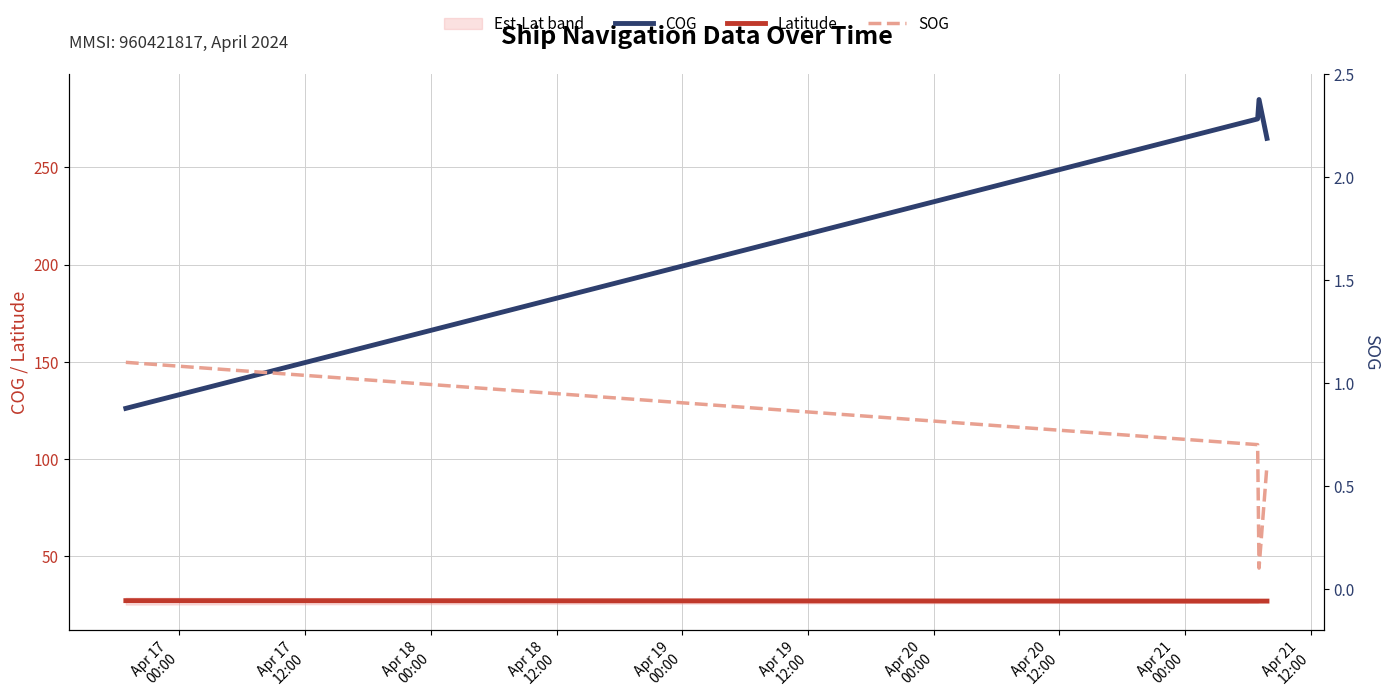

What is the lowest value of the COG series?

126.0